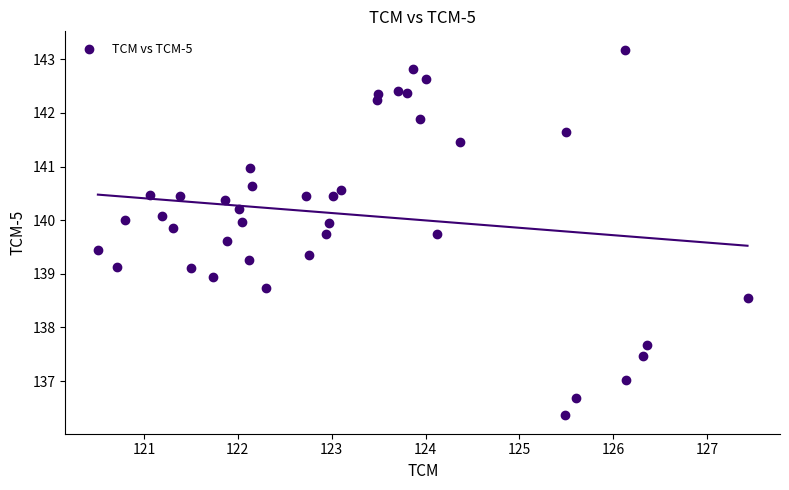

What is the range of Y values (max minus min)?

6.8